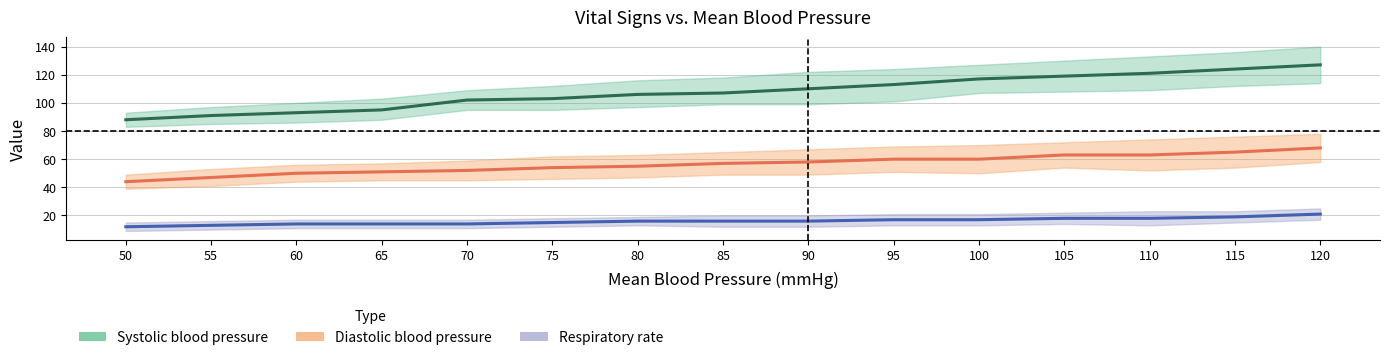

How many data points in Respiratory rate are above 16?

6